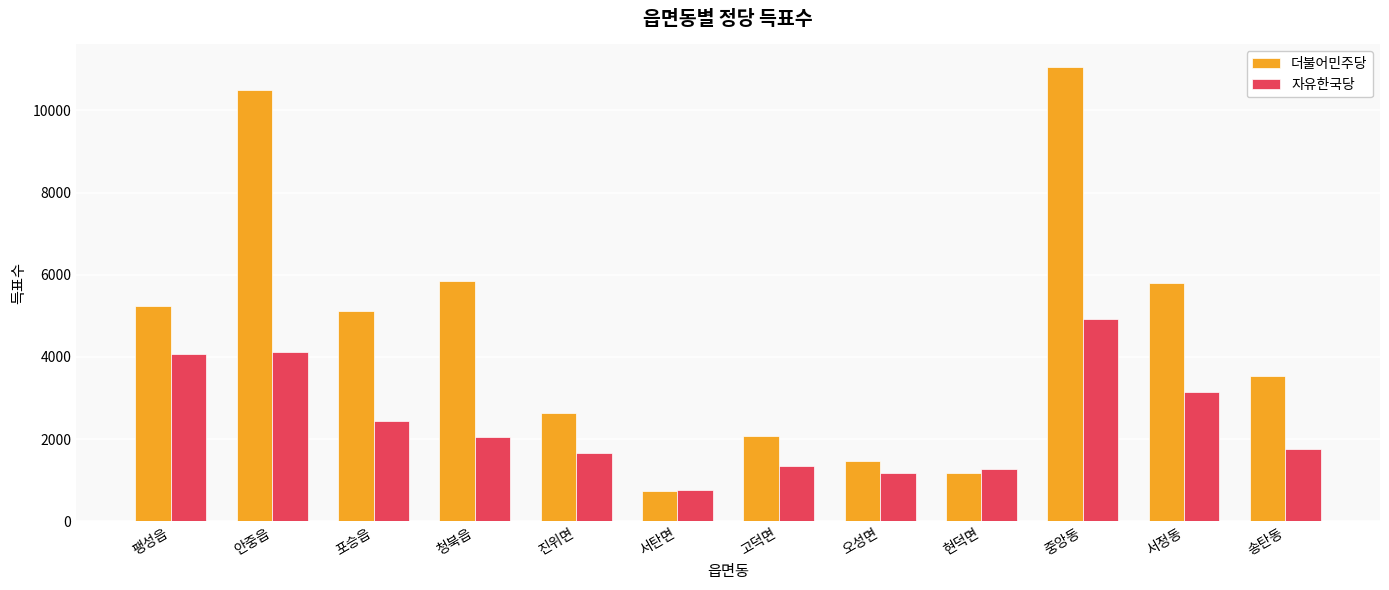

What are all the series names shown in the legend?

더불어민주당, 자유한국당